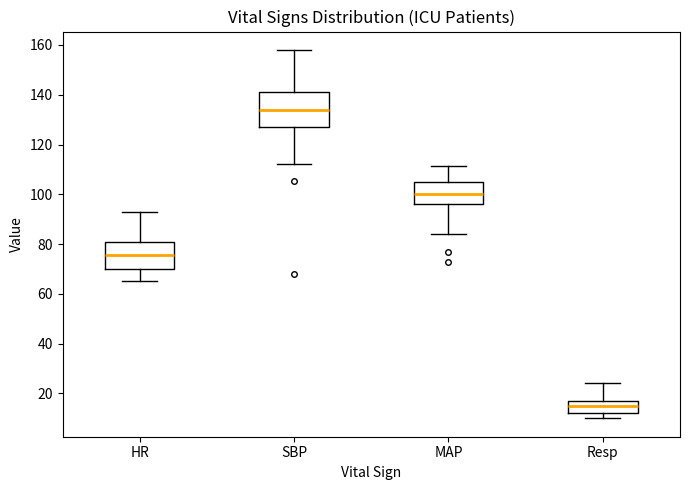

Reading left to right, transcribe this box plot: for each box, give where its median line is, the range the box spans, and where its two whiskers end, as read against the y-axis. The values are not printed on the chart, so give them approximately, as read against the axis.

HR: median 76, box 70 to 82, whiskers 66 to 94
SBP: median 134, box 128 to 142, whiskers 112 to 158
MAP: median 100, box 96 to 106, whiskers 84 to 112
Resp: median 16, box 12 to 18, whiskers 10 to 24